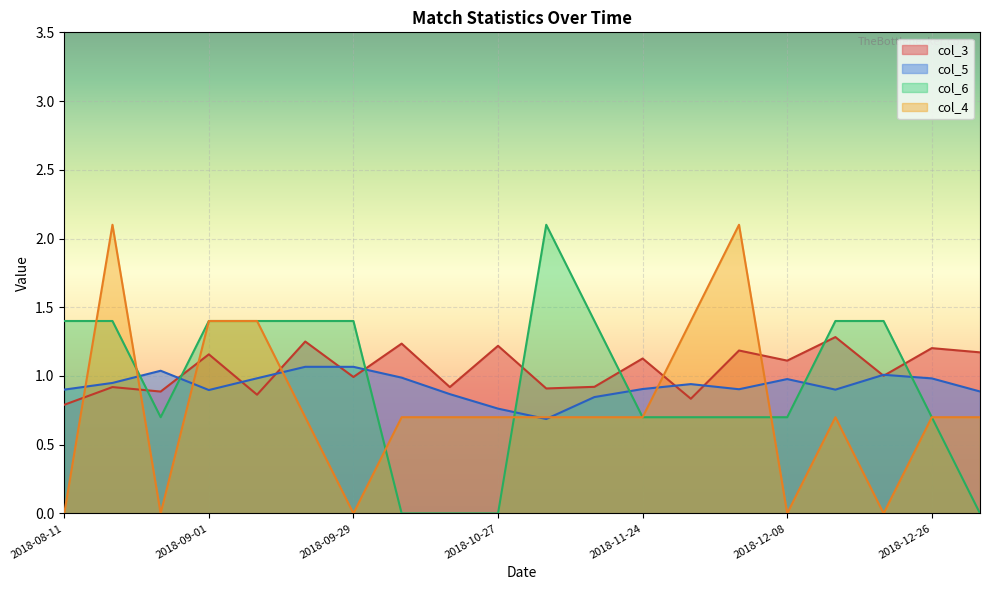

The col_4 series shows 0.3 at 2018-12-01. True or false?

False